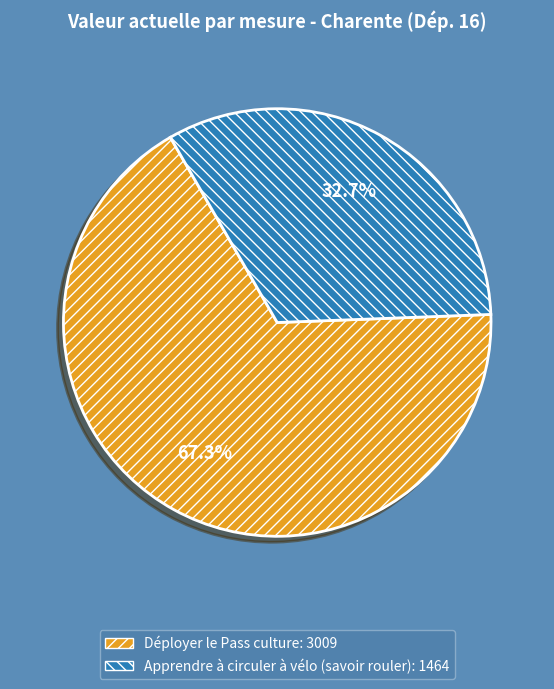

Is there any slice that represents more than half of the pie?

Yes